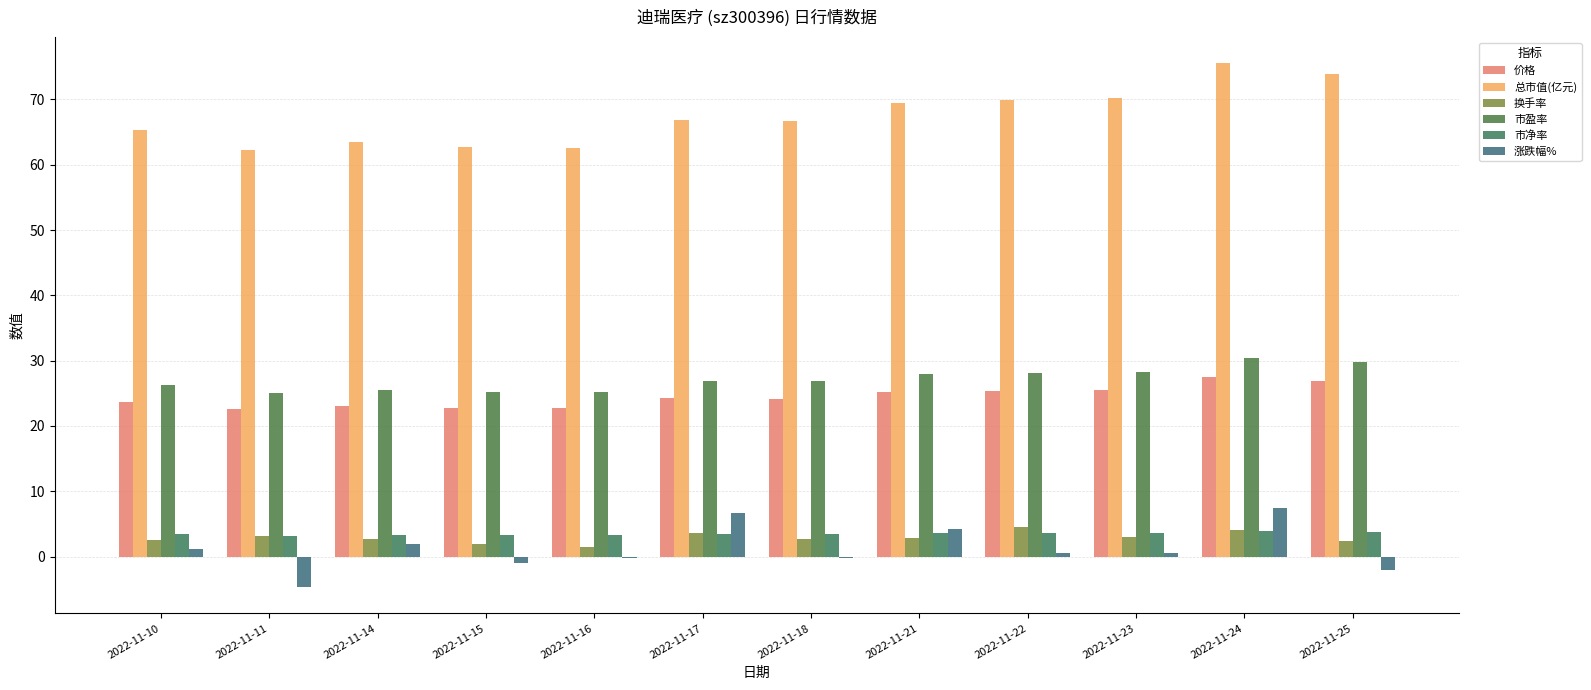

Which series has the largest range (max minus min)?

总市值(亿元)